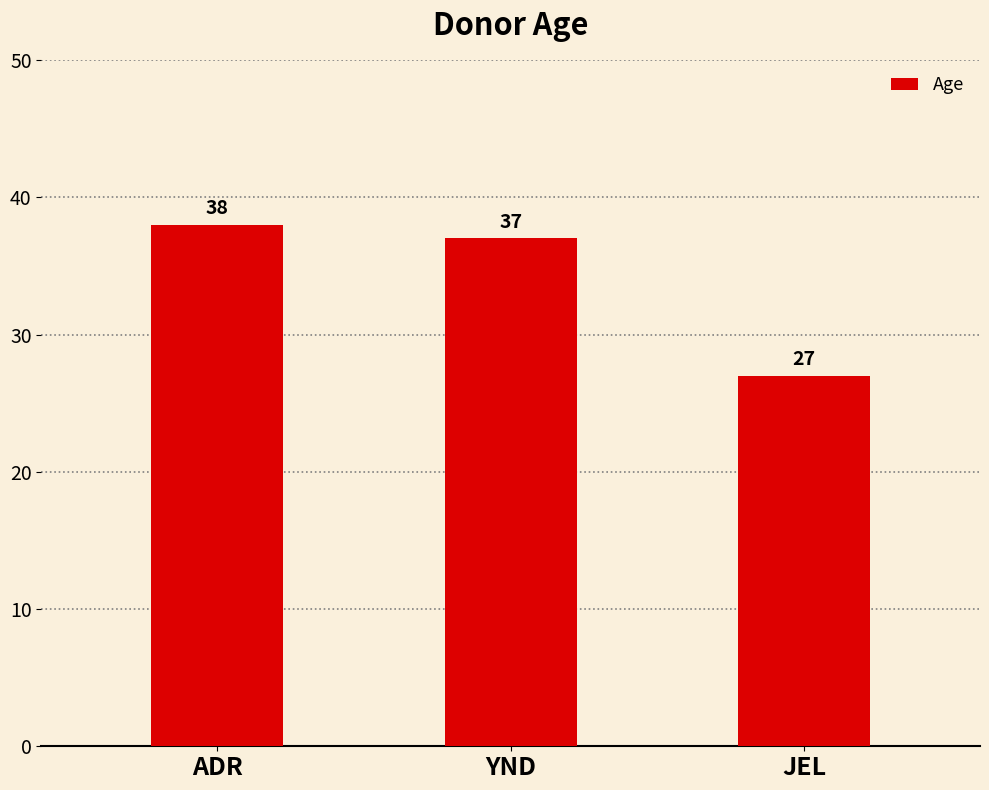

How many bars are there in total?

3